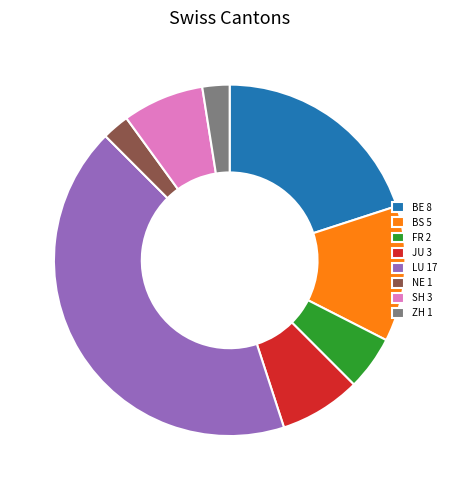

What is the largest slice in the pie chart?

LU 17